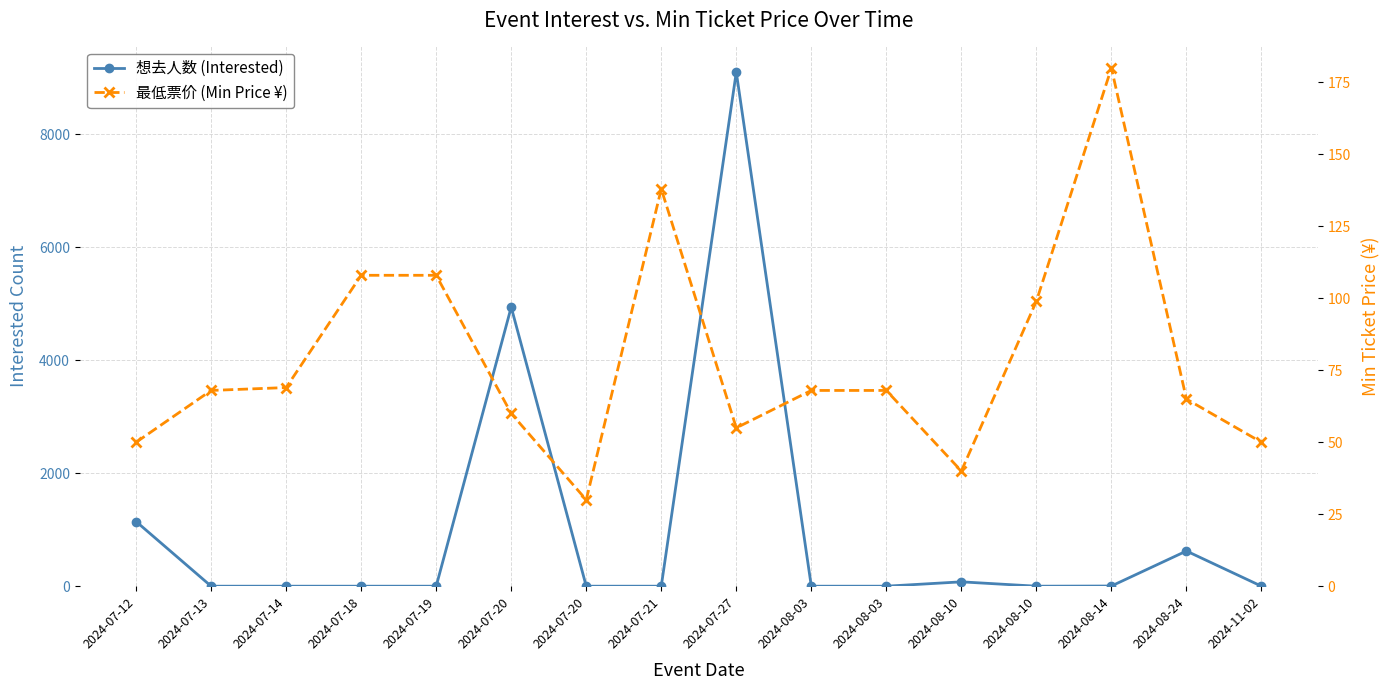

Is the value of 最低票价 (Min Price ¥) at 2024-07-14 greater than the value of 想去人数 (Interested) at 2024-08-24?

No